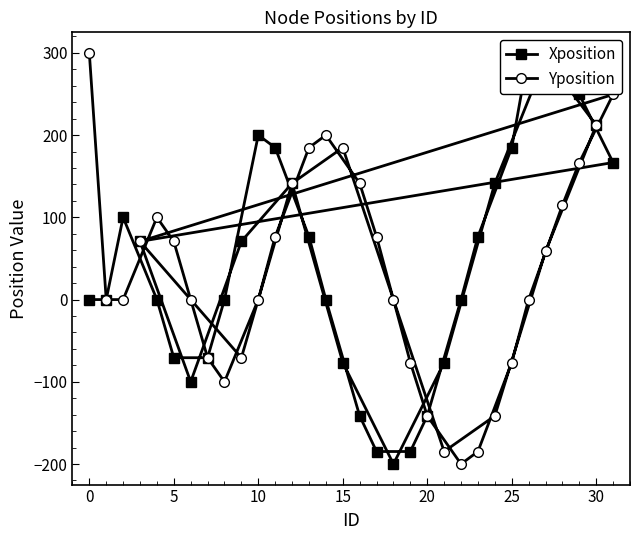

What is the lowest value of the Yposition series?

-200.0